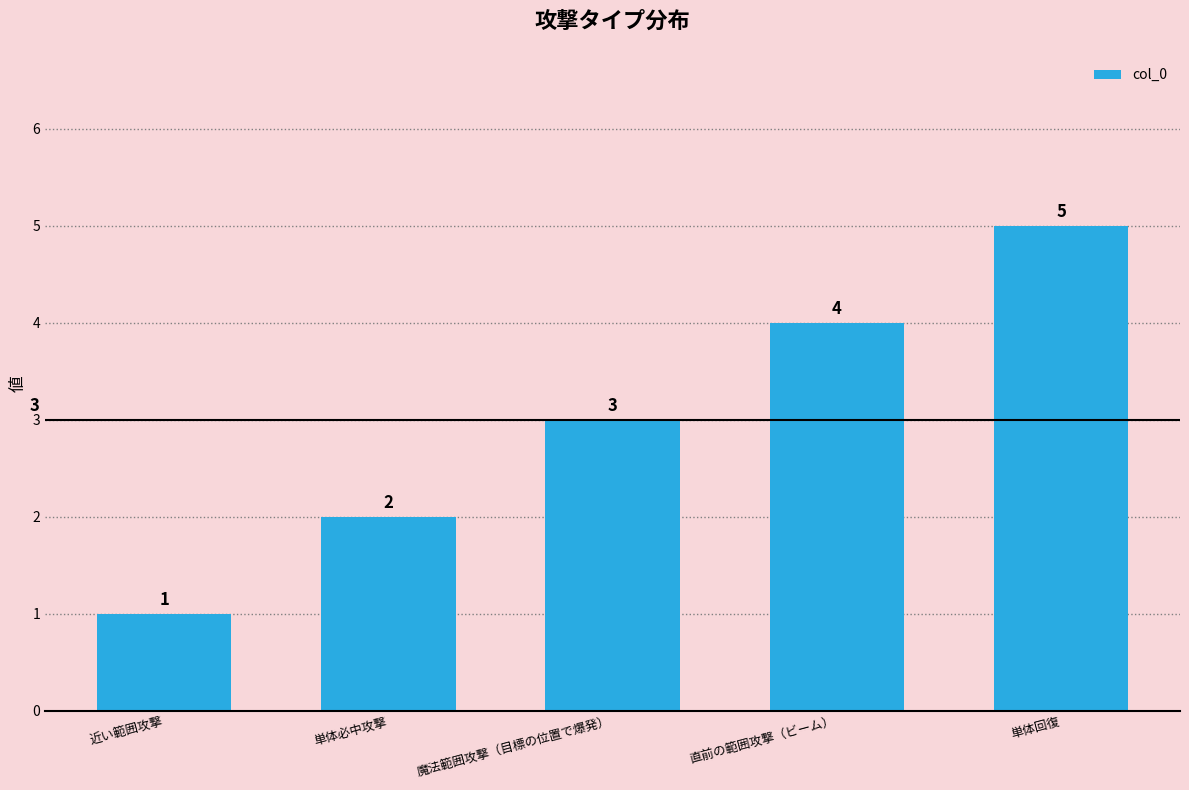

At which category does the chart reach its minimum across all series?

近い範囲攻撃